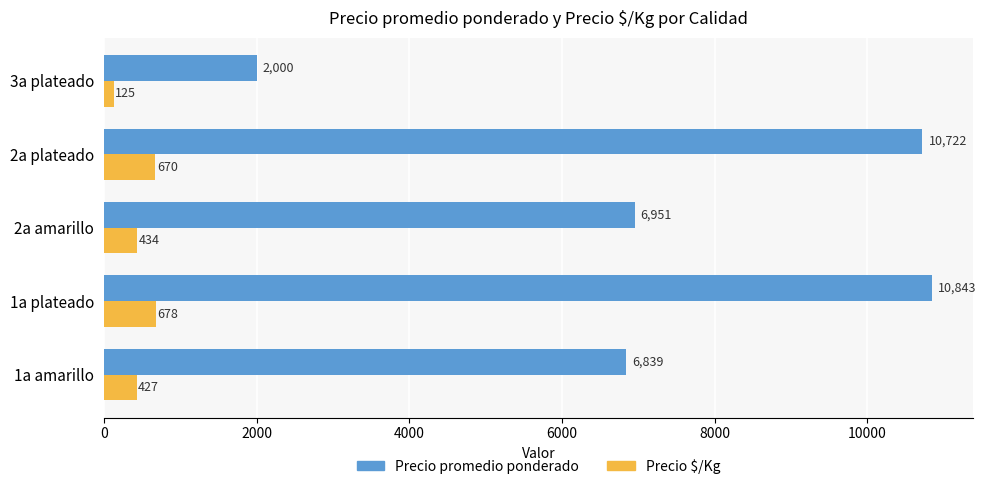

What is the highest value of the Precio $/Kg series?

678